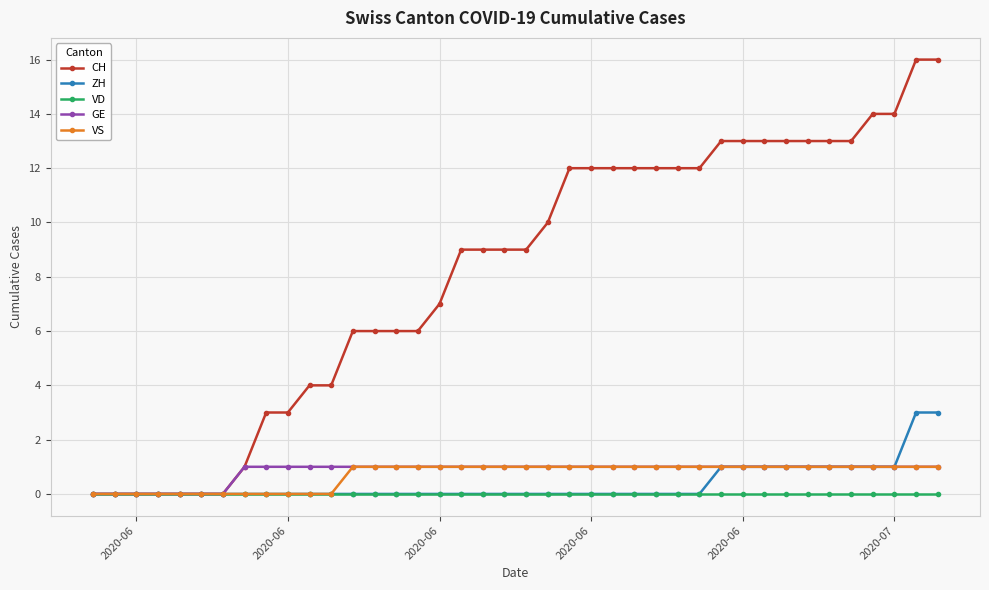

What is the maximum value shown in the chart?

16